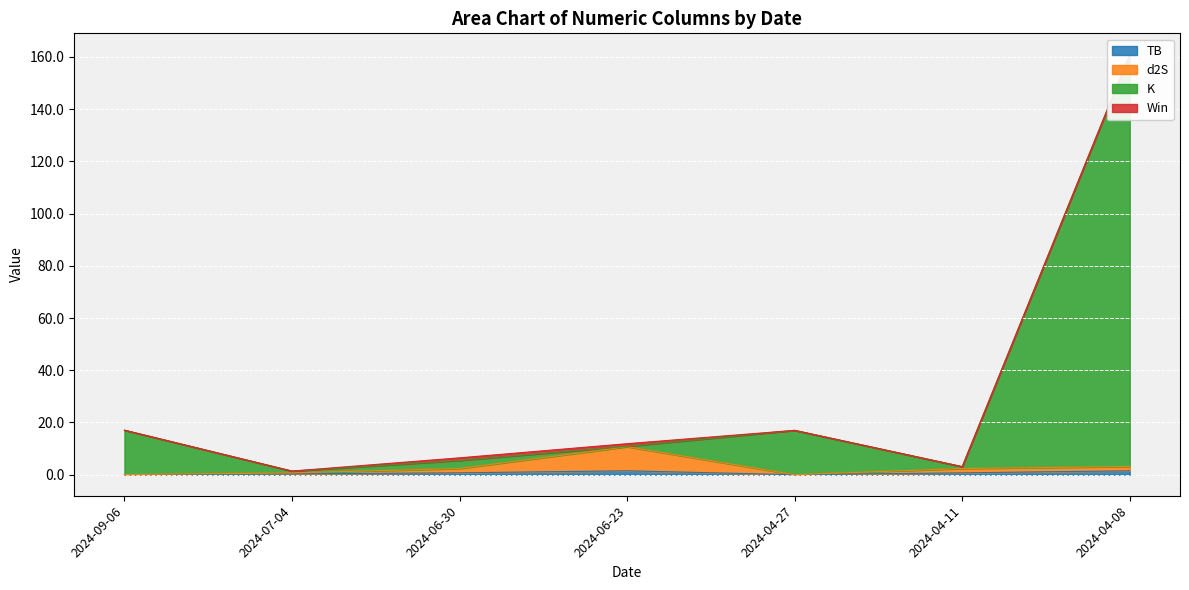

The TB series shows 0.0 at 2024-09-06. True or false?

True